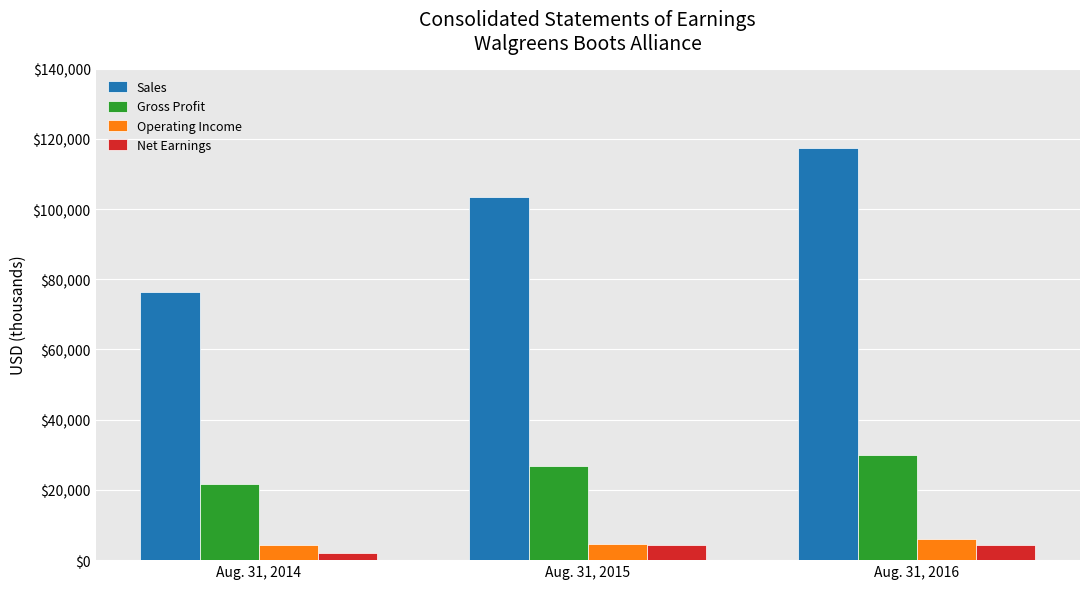

Rank the categories by Operating Income value from lowest to highest.

Aug. 31, 2014, Aug. 31, 2015, Aug. 31, 2016